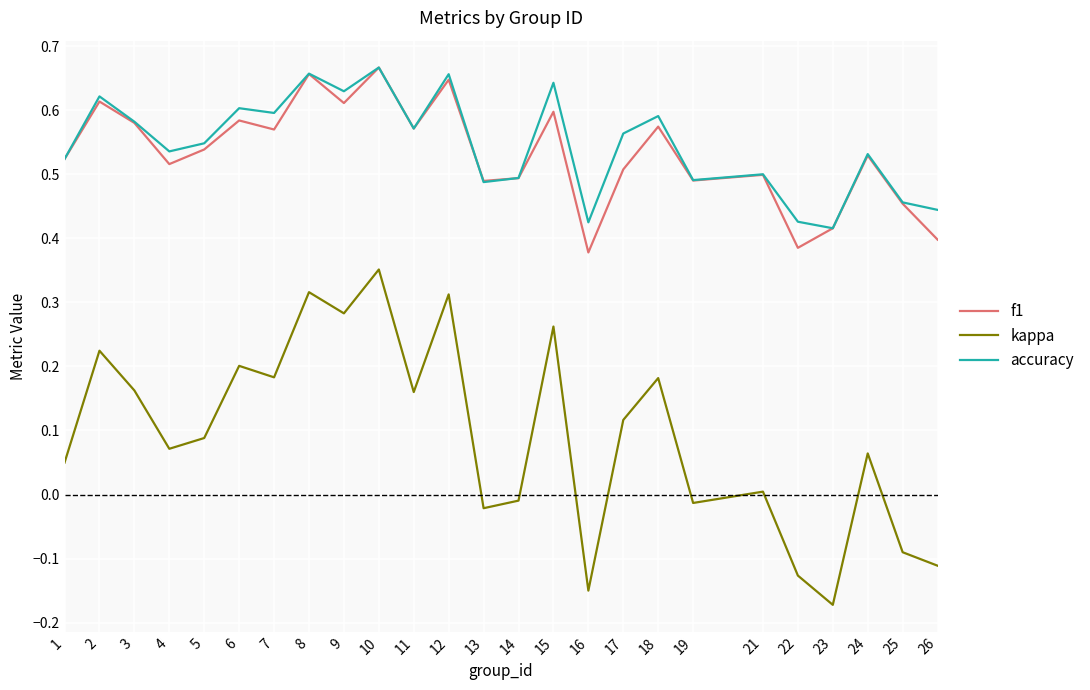

The value of accuracy at 14 is 0.5. True or false?

True